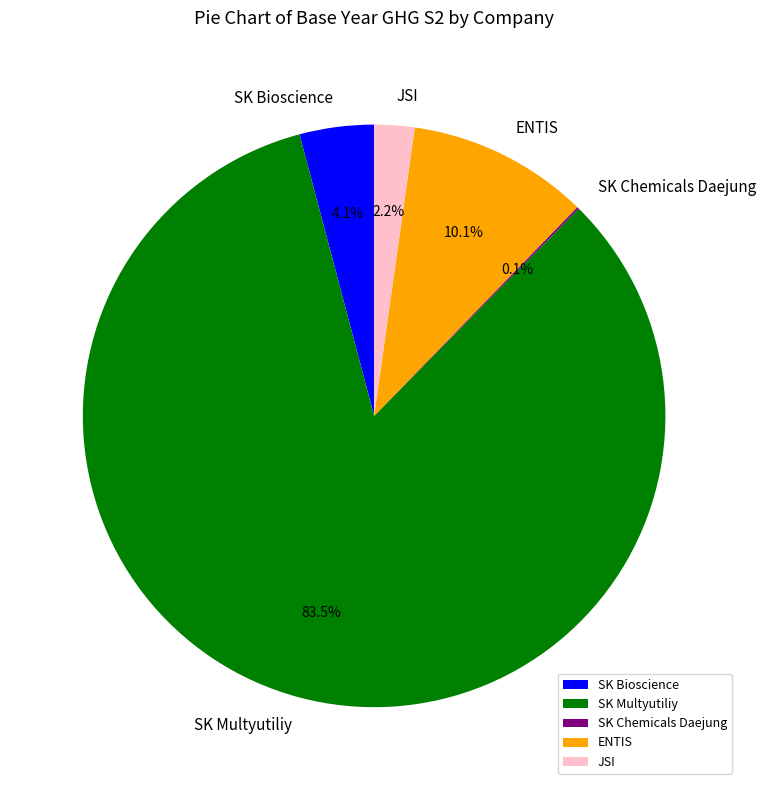

Which slice represents more than half of the pie?

SK Multyutiliy